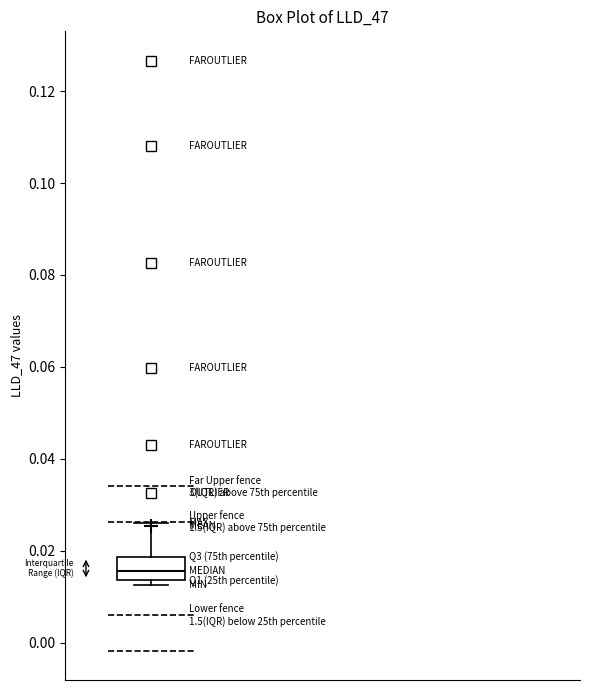

Where is the lower edge of the box on the y-axis? The values are not printed on the chart, so give them approximately, as read against the axis.

0.014